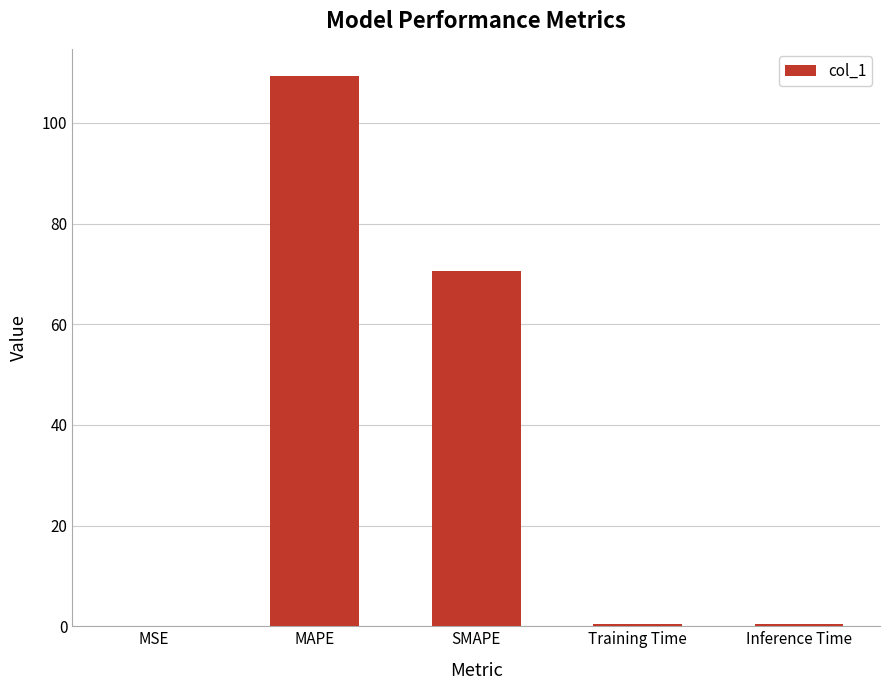

What is the sum of all values?

180.8